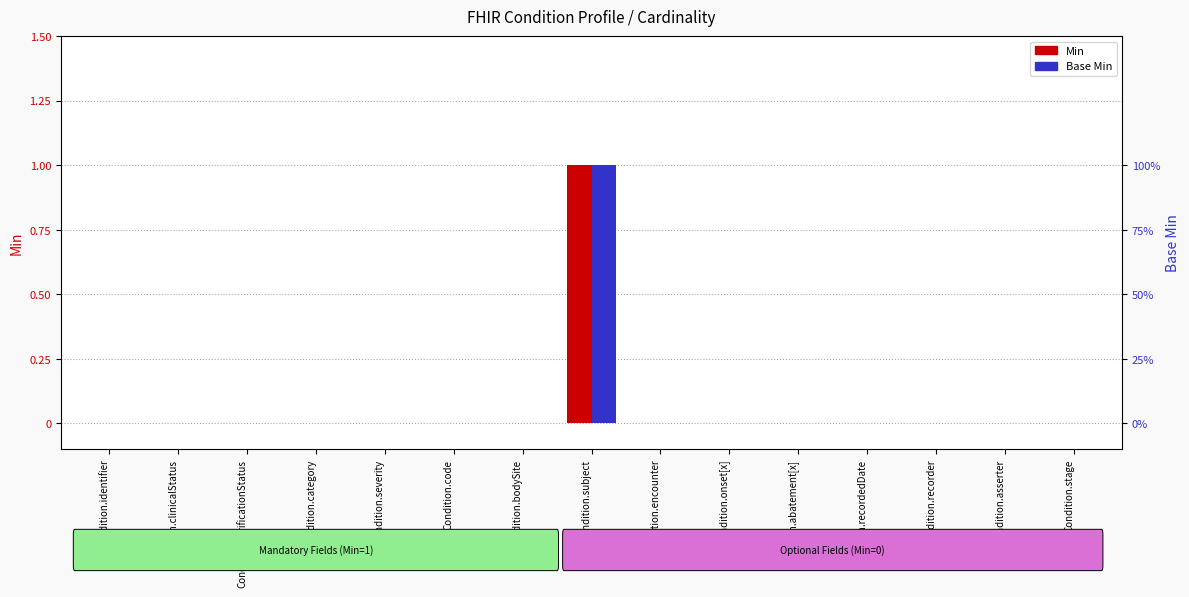

List the labels in order of Min value, smallest first.

Condition.identifier, Condition.clinicalStatus, Condition.verificationStatus, Condition.category, Condition.severity, Condition.code, Condition.bodySite, Condition.encounter, Condition.onset[x], Condition.abatement[x], Condition.recordedDate, Condition.recorder, Condition.asserter, Condition.stage, Condition.subject